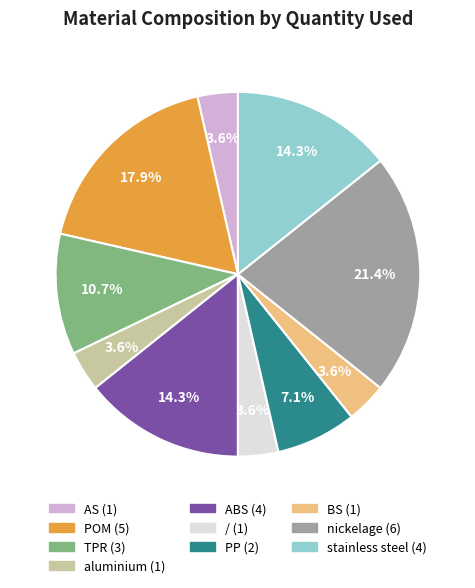

How many slices are in this pie chart?

10